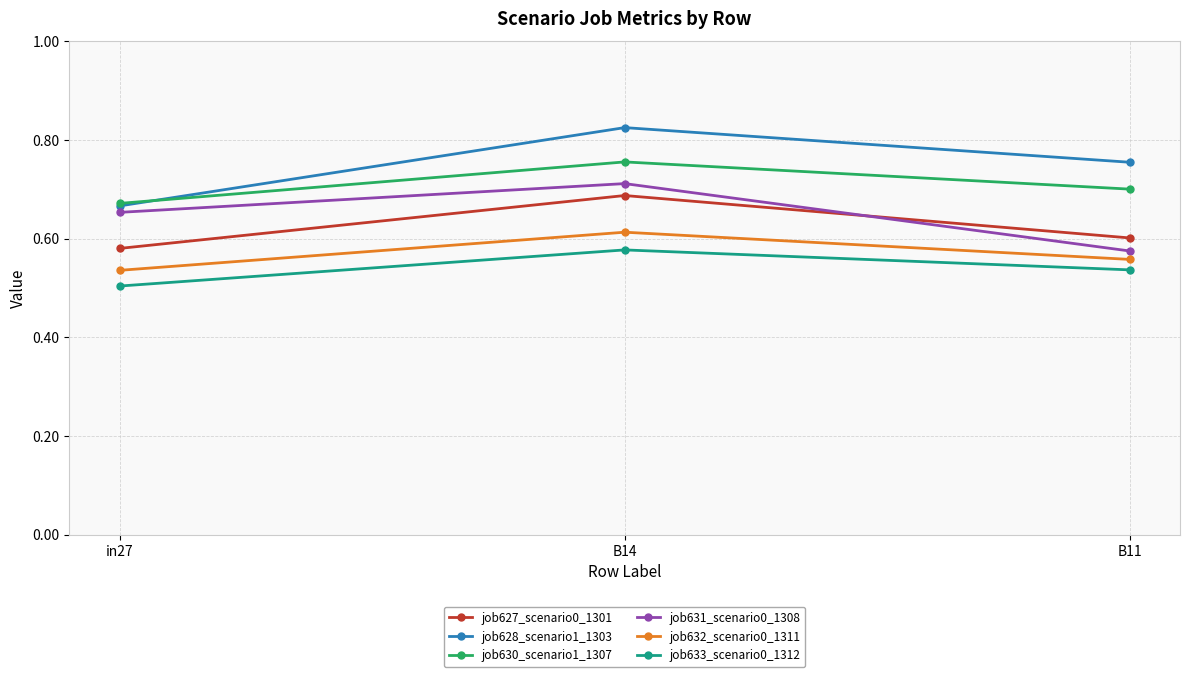

Rank the categories by job627_scenario0_1301 value from lowest to highest.

in27, B11, B14